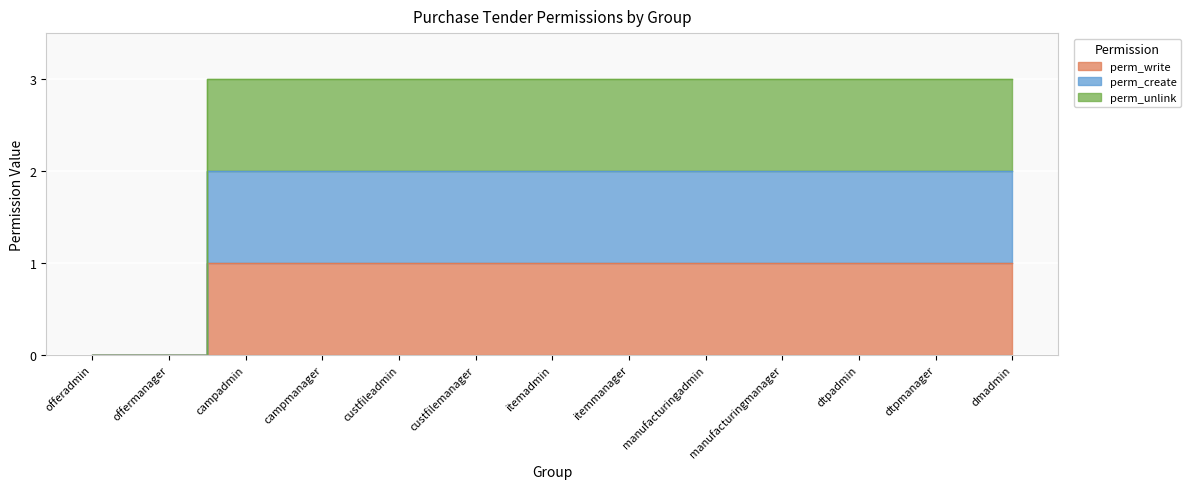

The value of perm_create at itemadmin is 2. True or false?

True